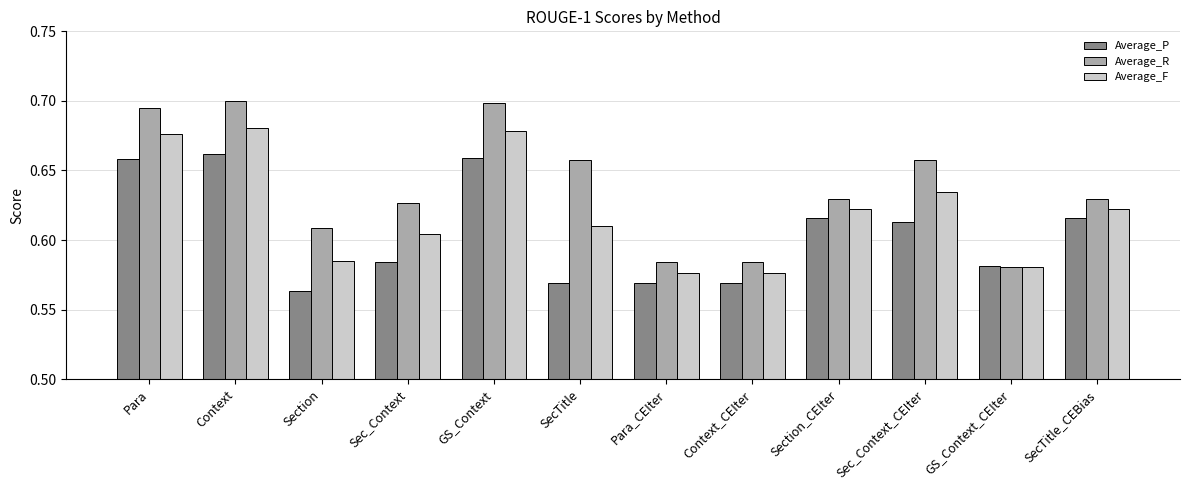

What is the difference between the maximum and second lowest values in the Average_F series?

0.1